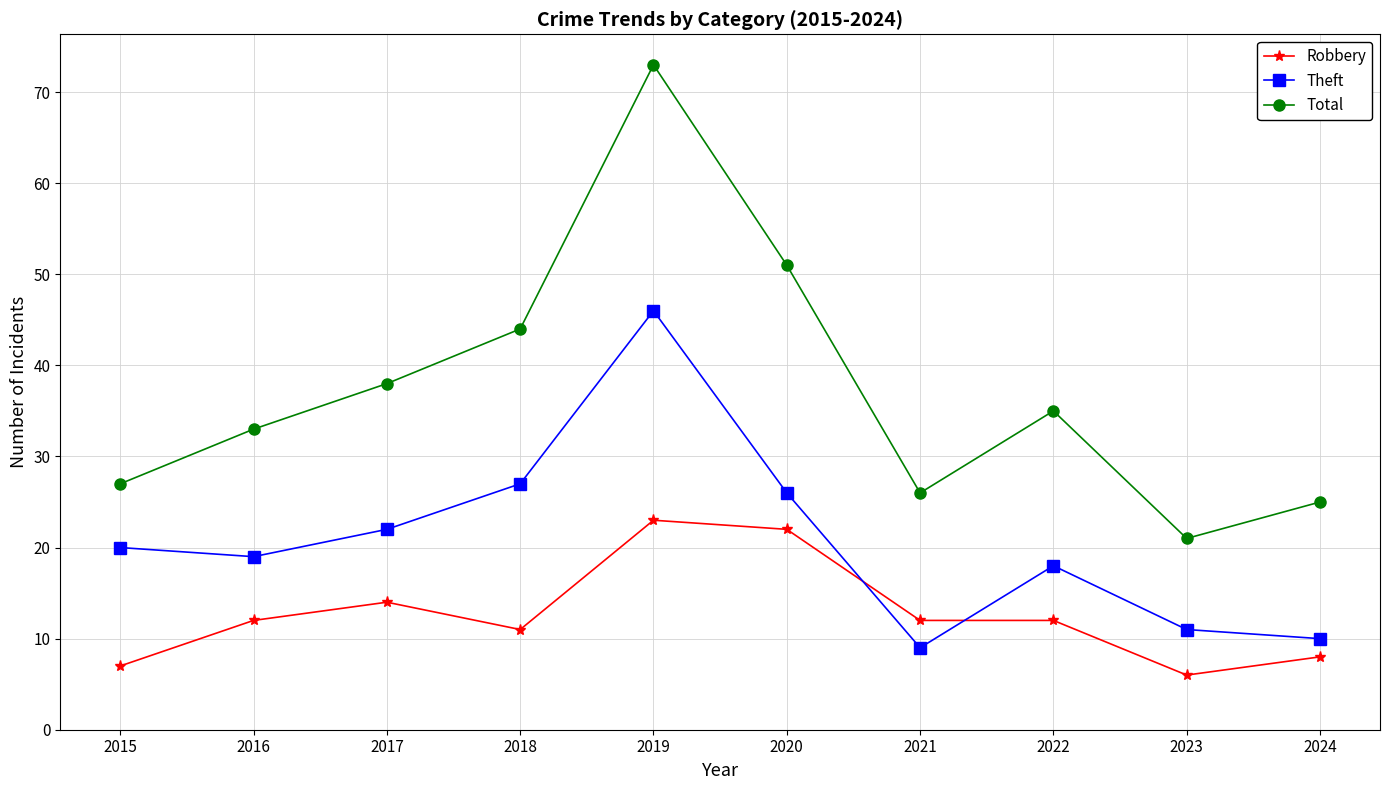

What is the spread (max minus min) of values at 2020?

29